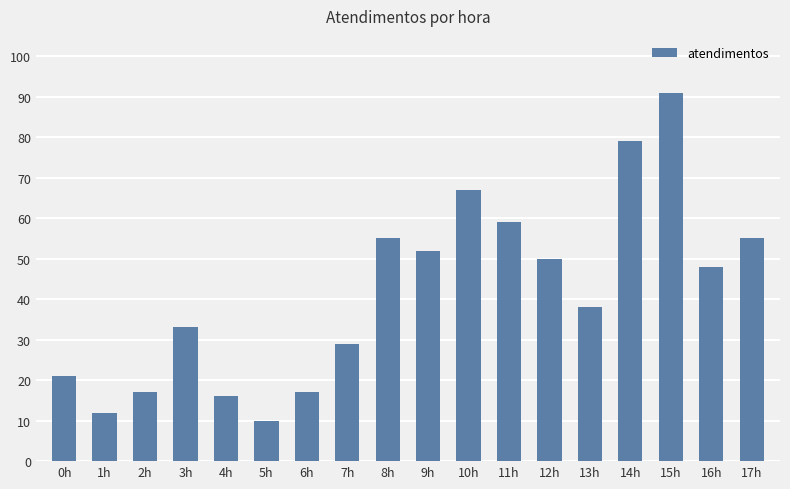

What is the difference between the values at 15h and 16h?

43